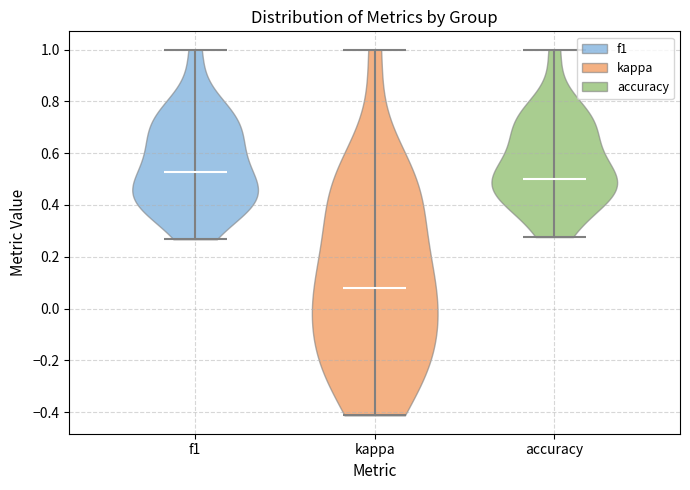

Which violin has the lowest median line?

kappa